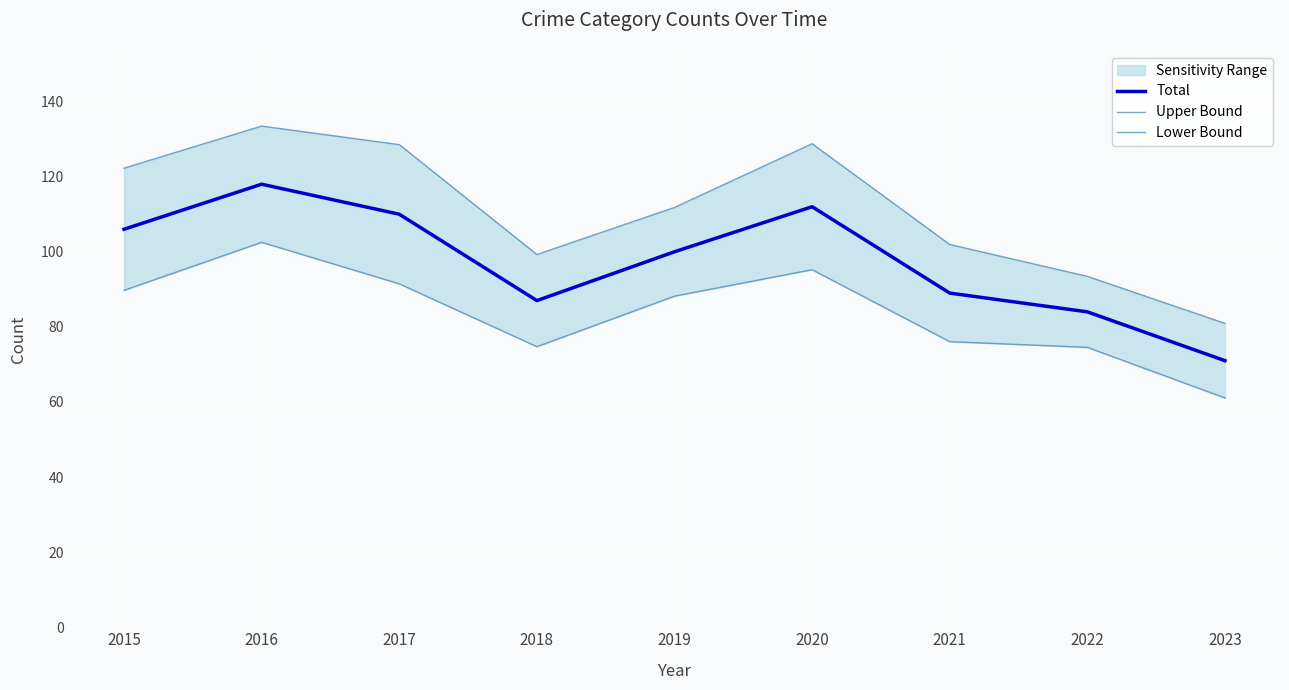

True or false: Upper Bound and Lower Bound cross at least once.

False